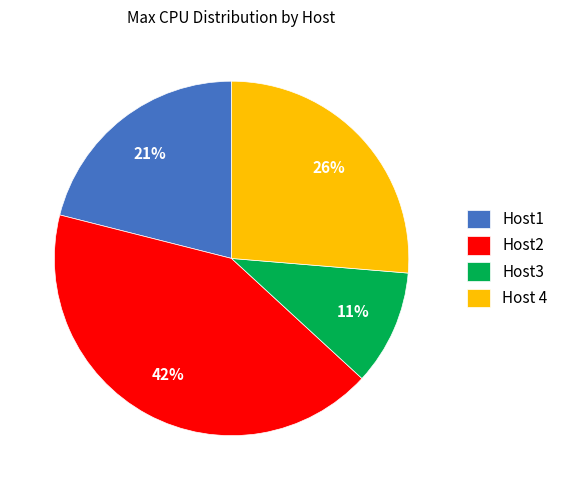

How many segments does this pie chart have?

4